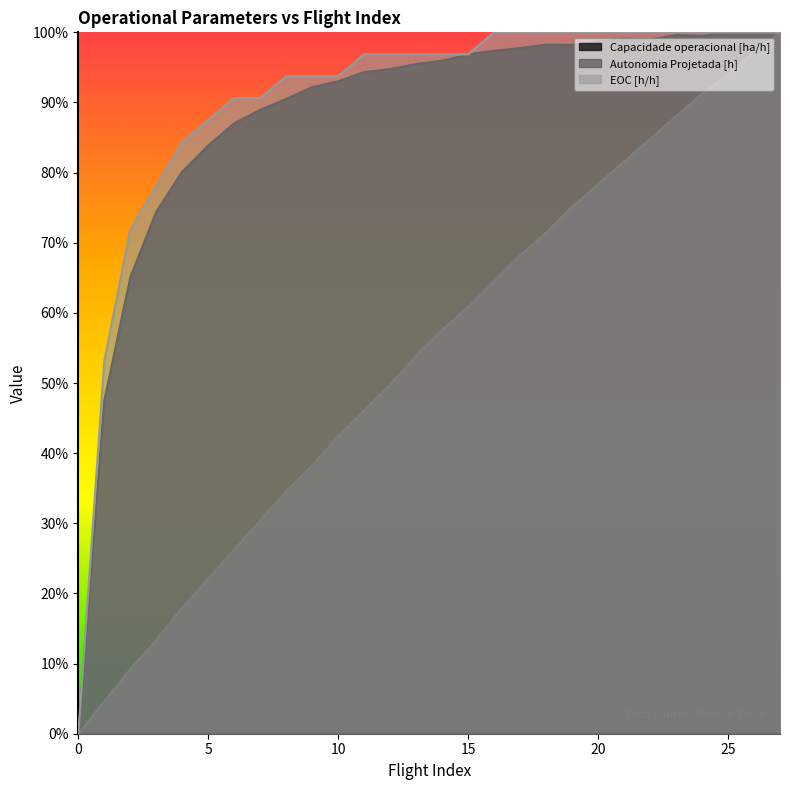

Which category has the highest value in the Autonomia Projetada [h] series?

27